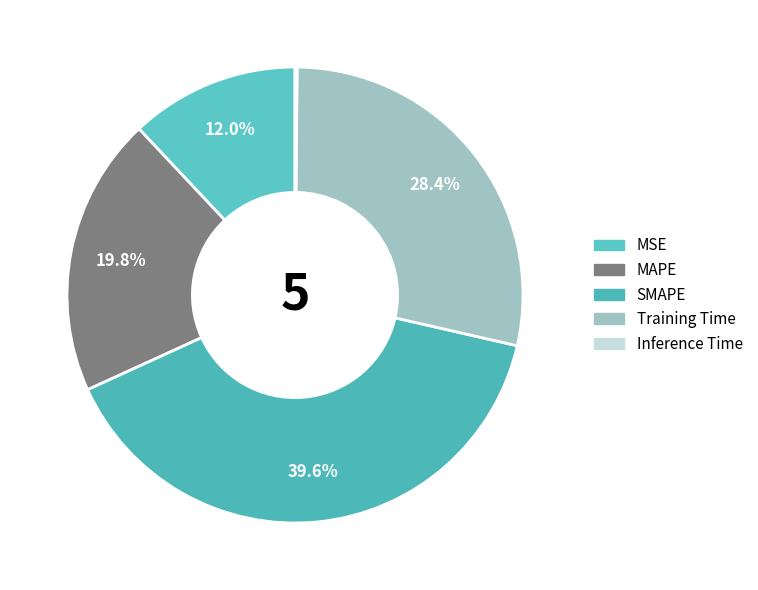

Combined, do Inference Time and SMAPE account for over 50%?

No